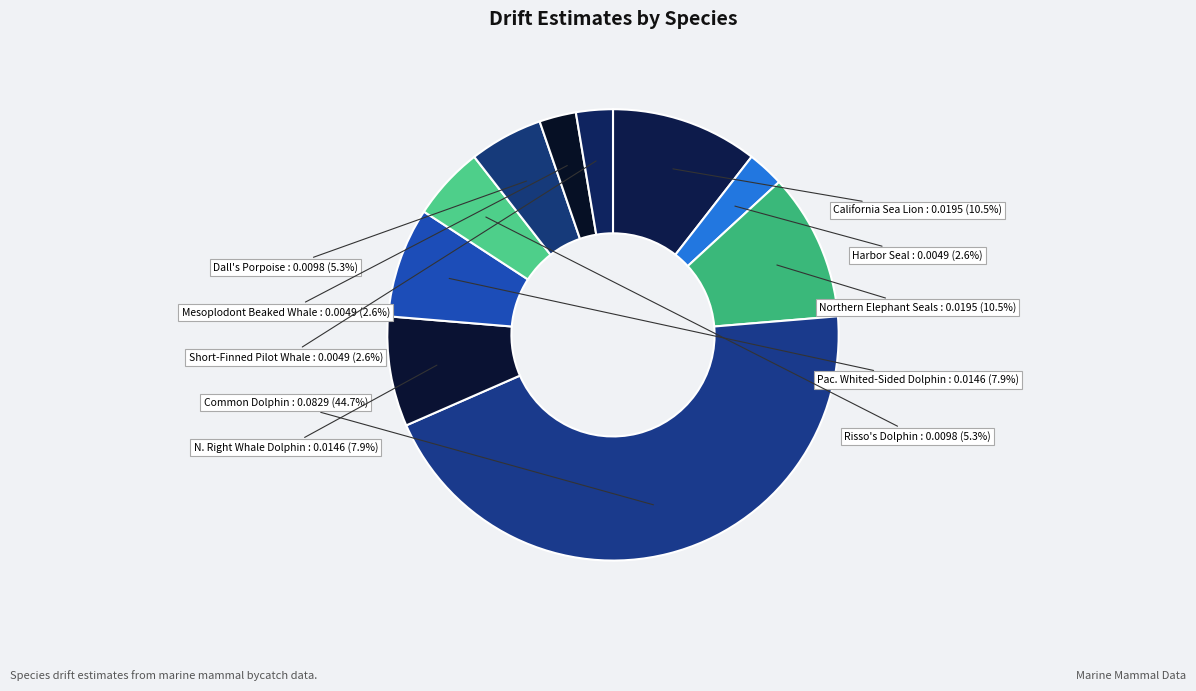

Is there a majority slice in this chart?

No